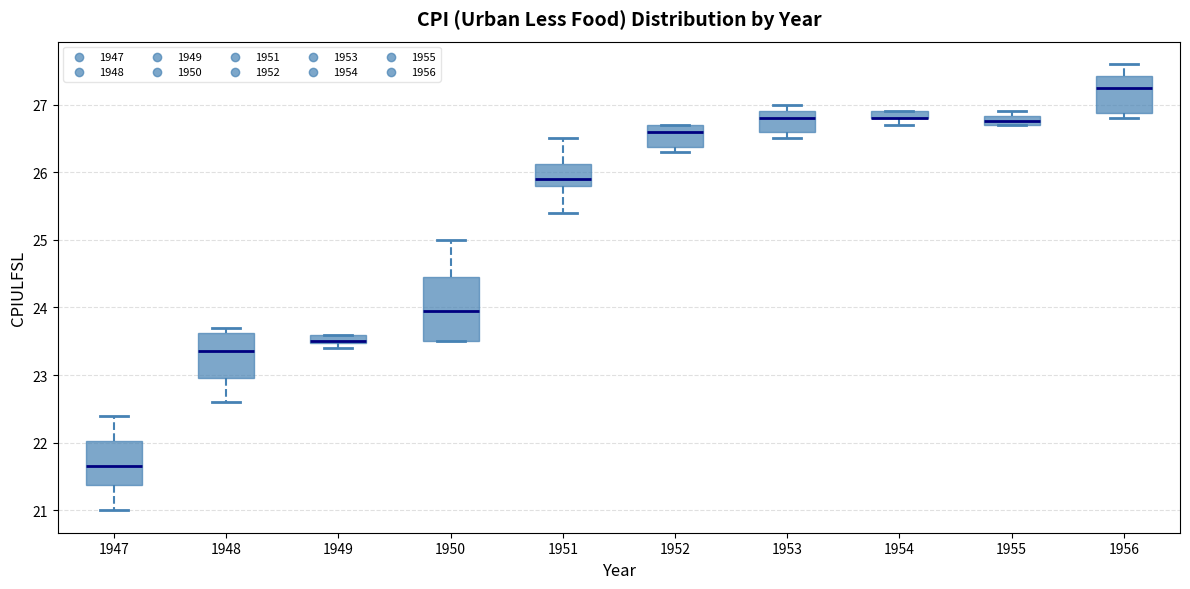

Where does the lower whisker of the box at x = 1948 end on the y-axis? The values are not printed on the chart, so give them approximately, as read against the axis.

22.6